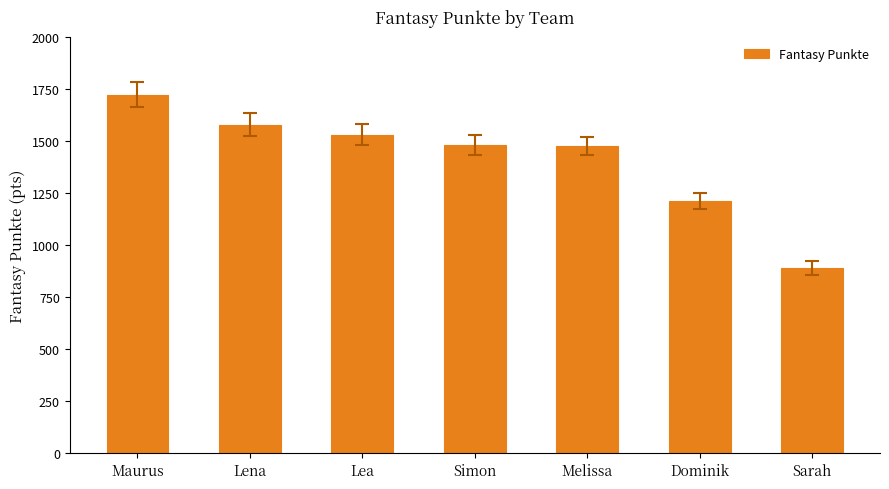

How many bars are there in total?

7